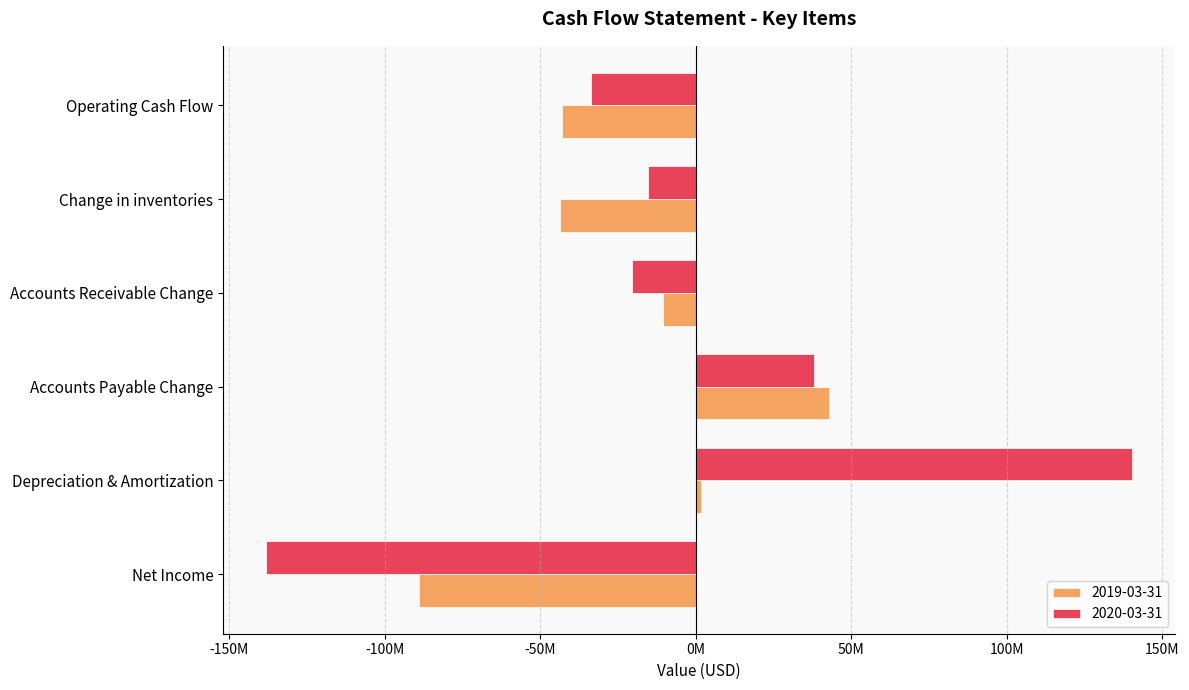

What are all the series names shown in the legend?

2019-03-31, 2020-03-31